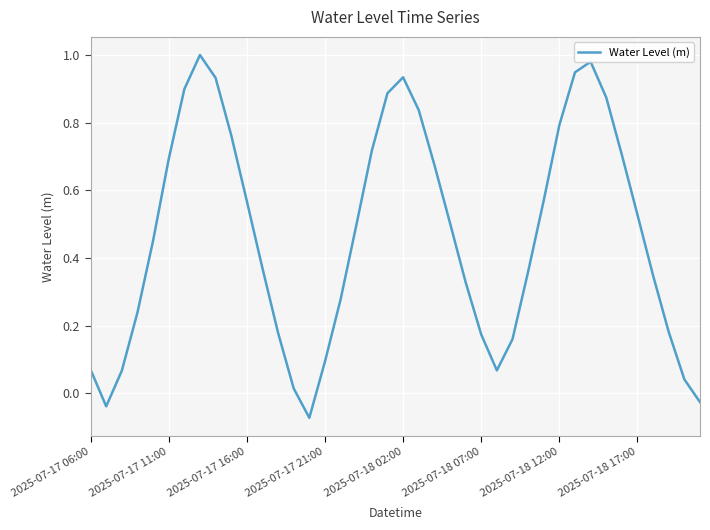

What is the difference between the maximum and minimum values?

1.1